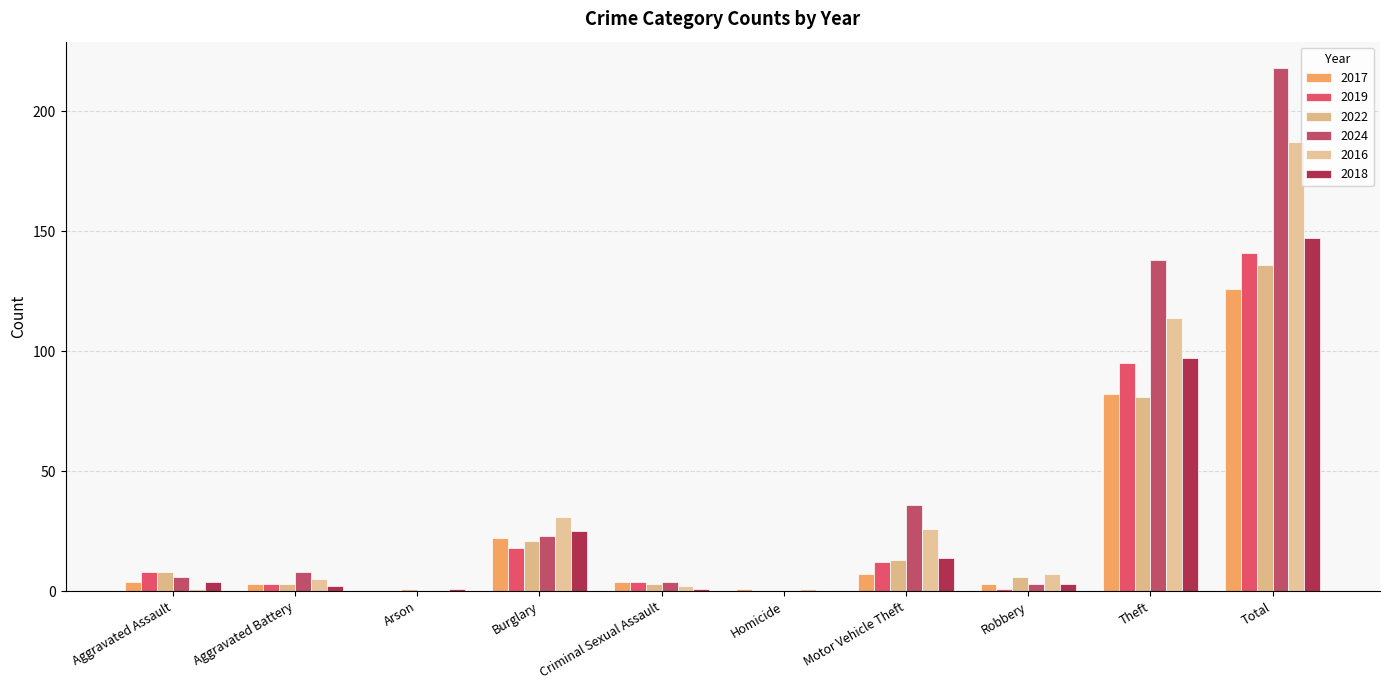

How many series are shown in this chart?

6